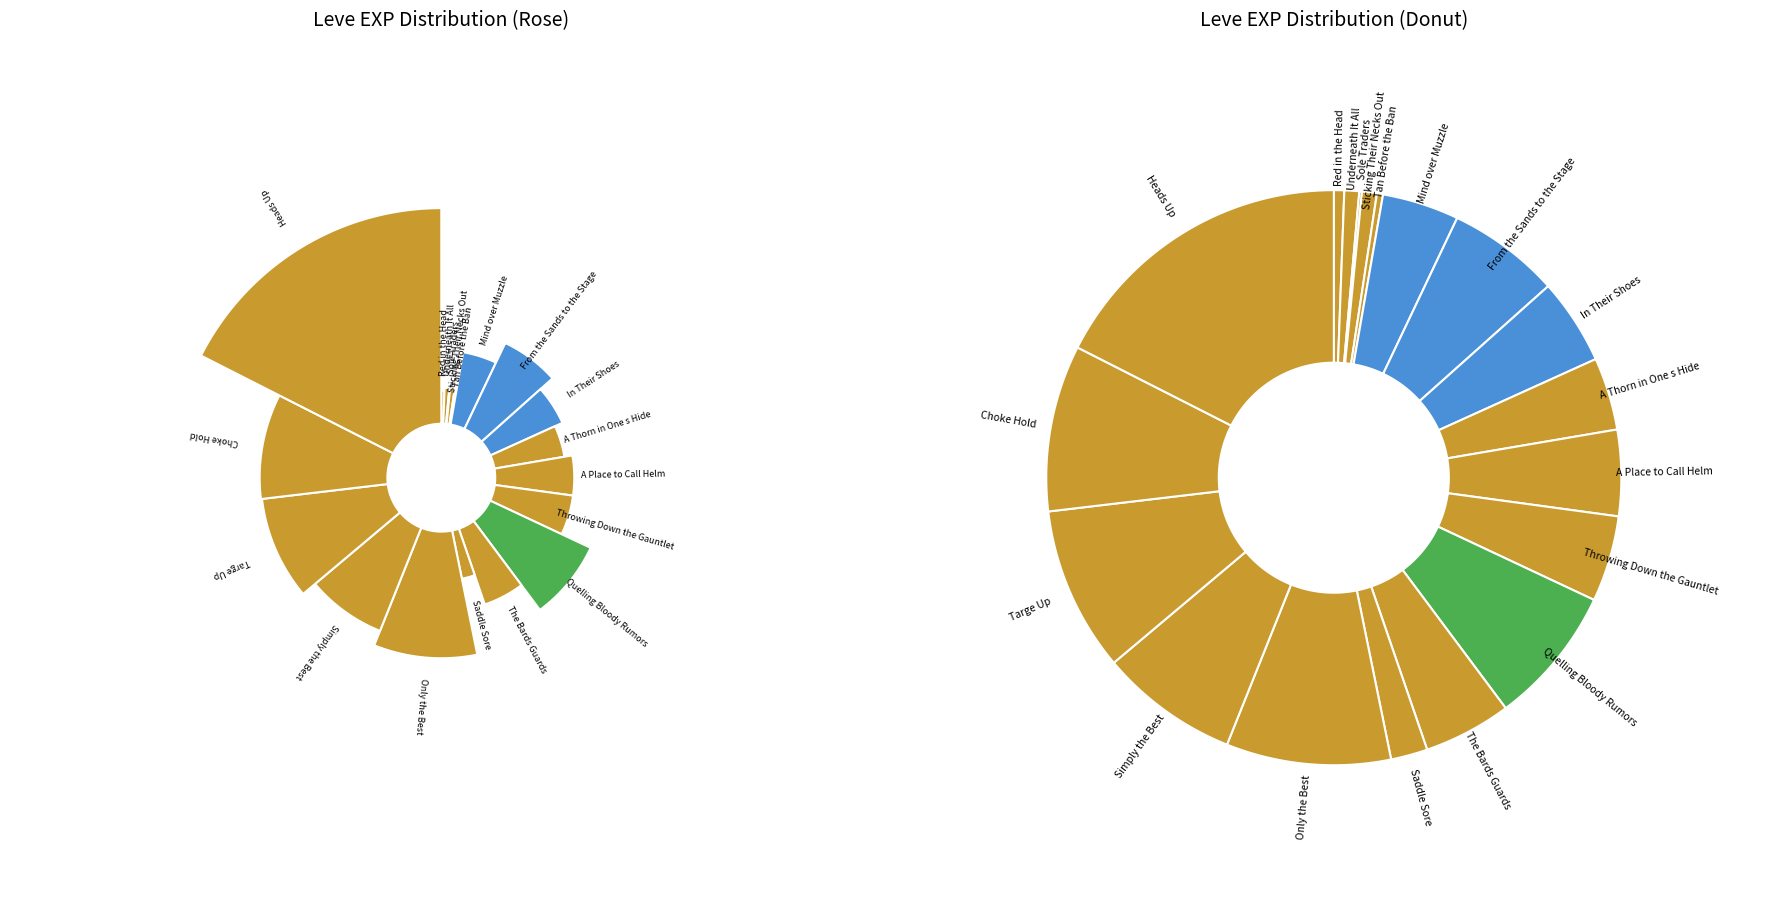

Is it true that Heads Up is 18% of the pie?

True